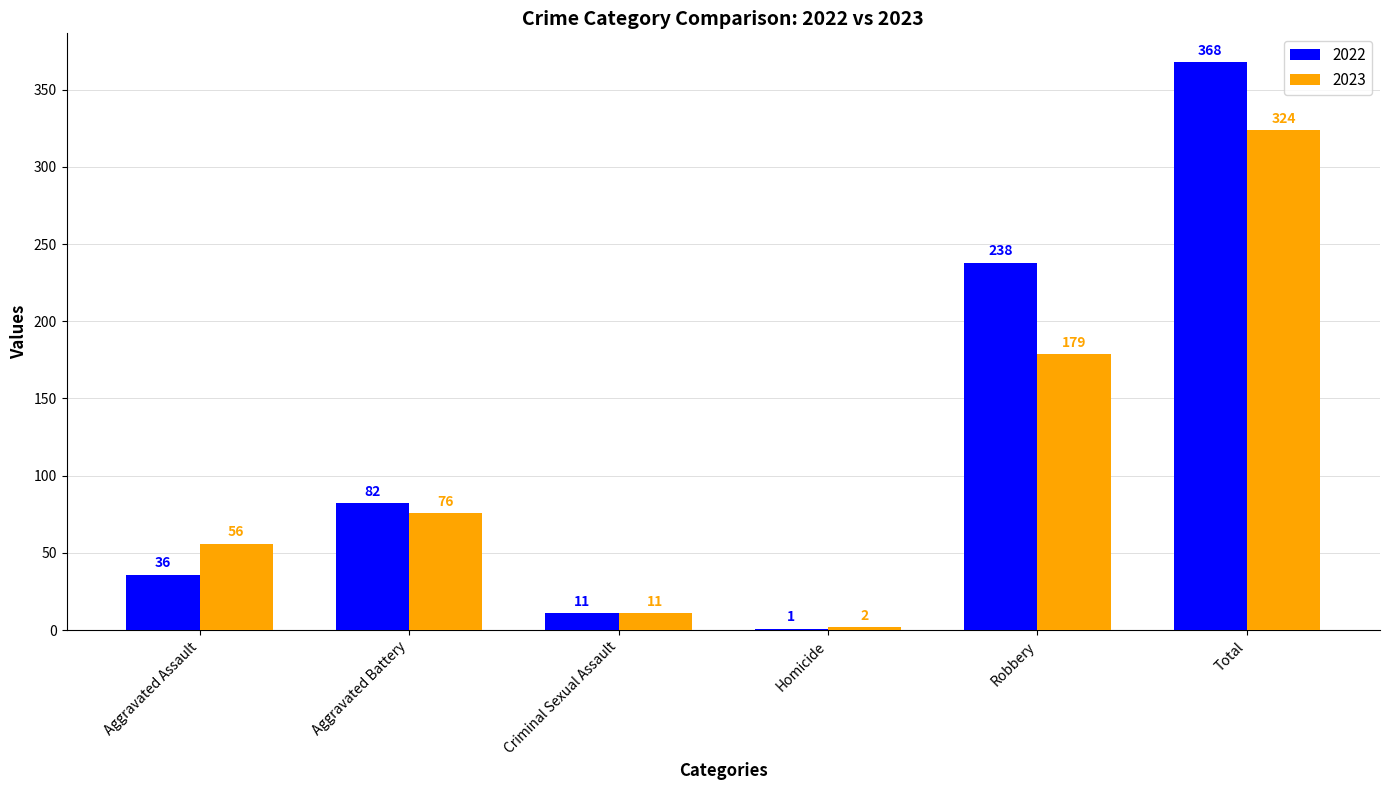

How many groups of bars are there?

6